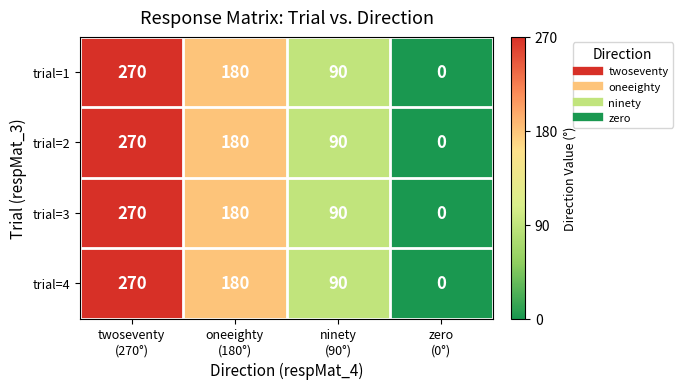

What is the average value of the trial=3 series?

135